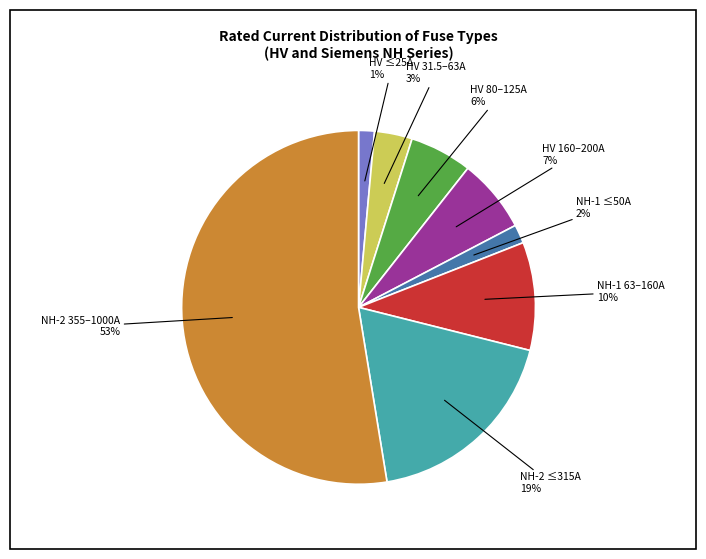

Is there any slice that represents more than half of the pie?

Yes